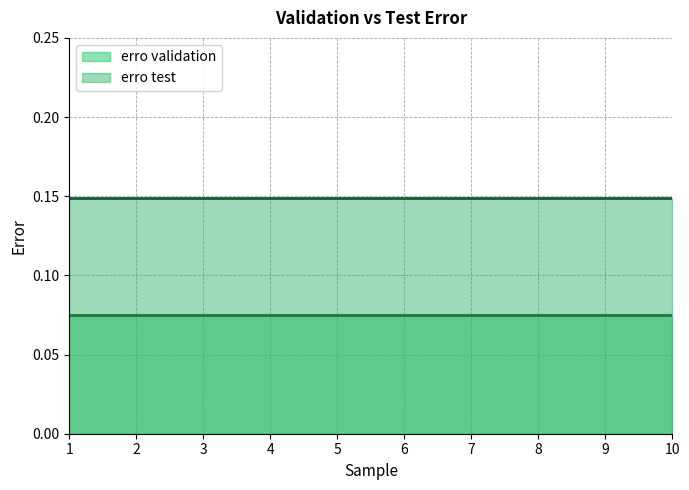

What are all the series names shown in the legend?

erro validation, erro test